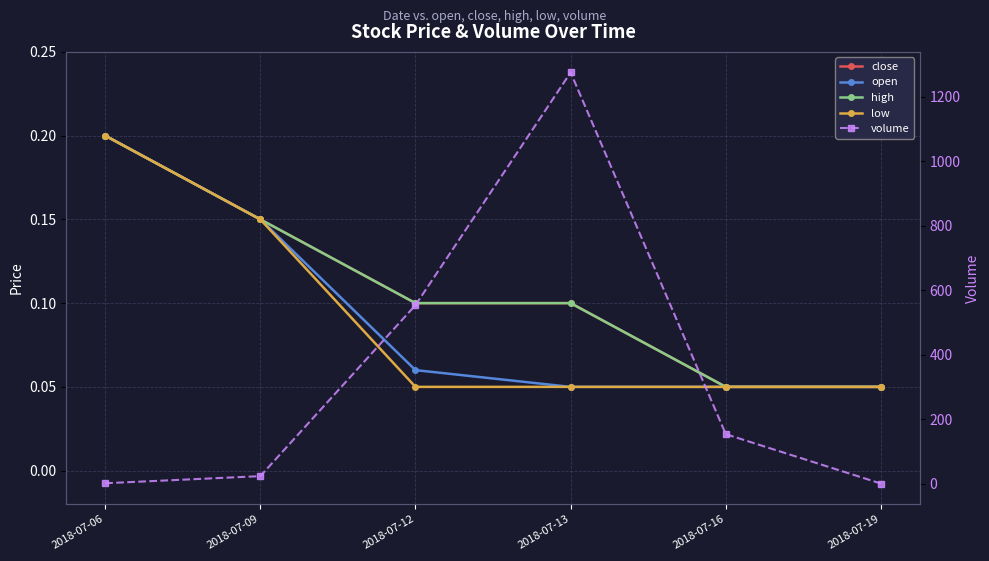

How many data points in volume are less than 154?

3